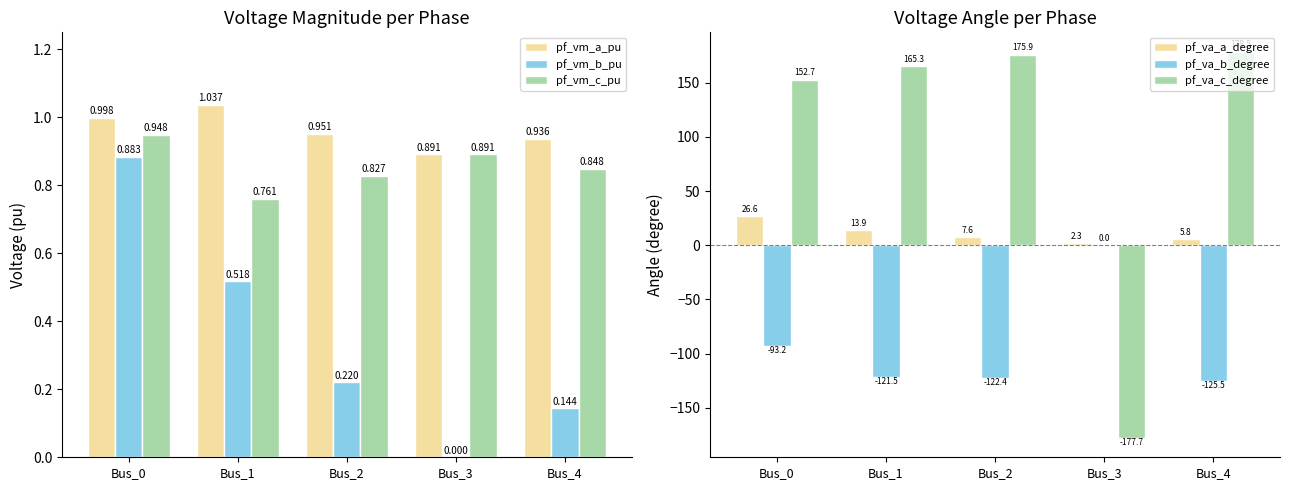

Is the value of pf_vm_c_pu at Bus_3 greater than the value of pf_vm_b_pu at Bus_3?

Yes